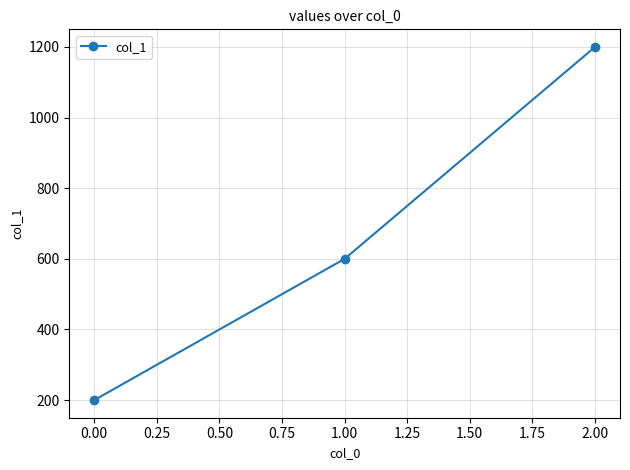

What value does the data have at 2.00?

1200